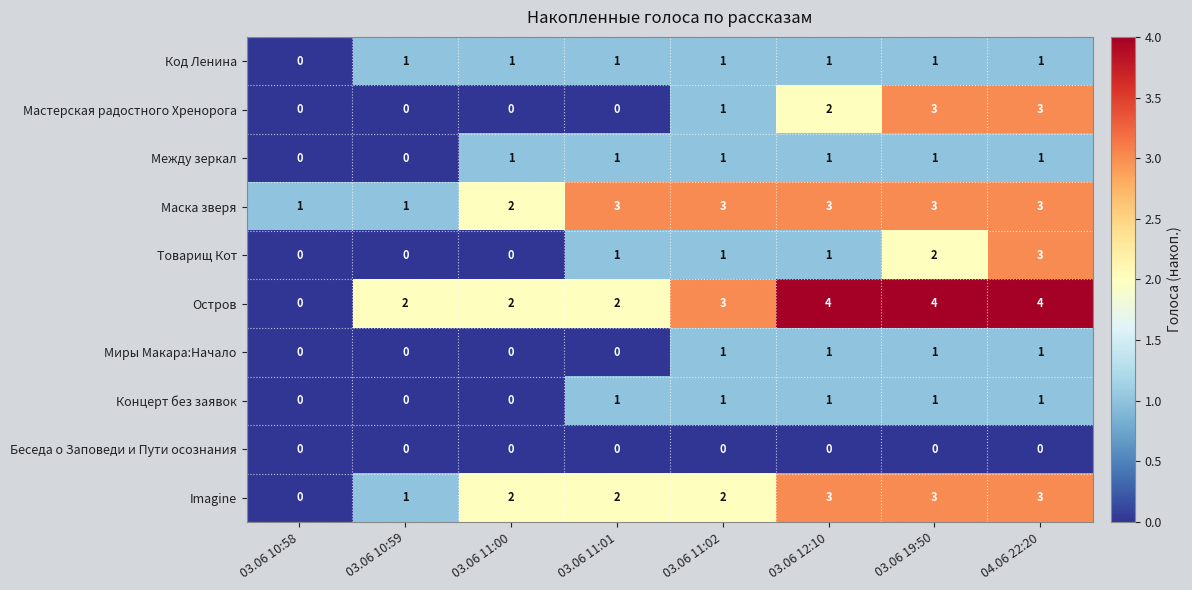

True or false: Мастерская радостного Хренорога has a value of -1 at 03.06 10:58.

False